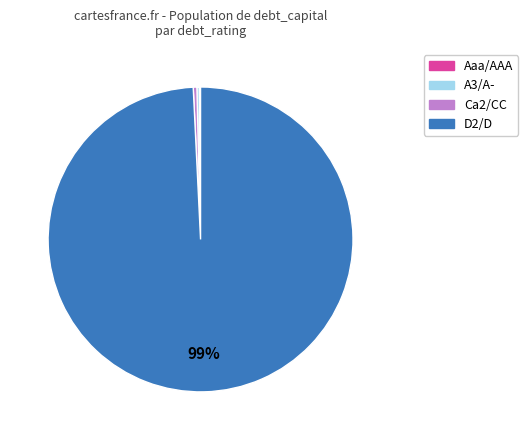

To the nearest percent, what is the combined percentage of D2/D and Ca2/CC?

100%